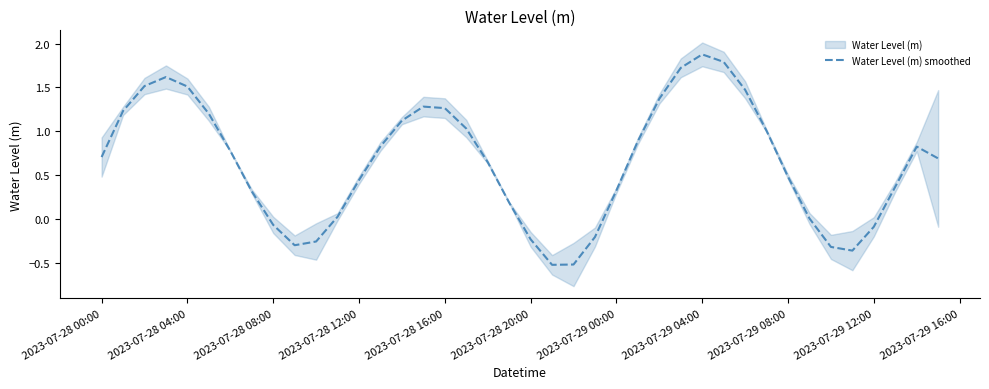

How many distinct data groups are displayed?

1